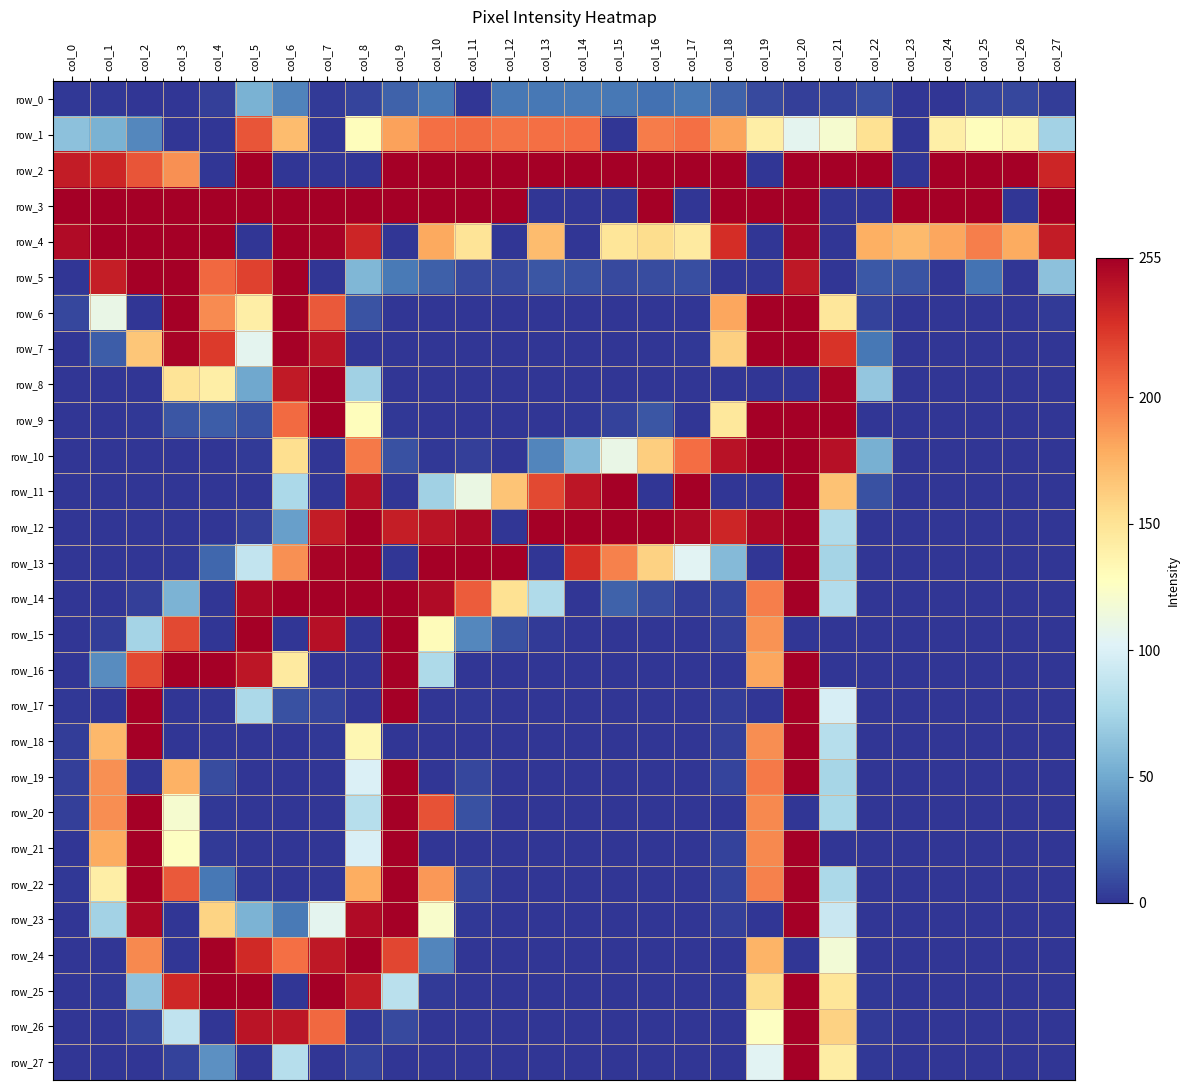

Reading left to right, list all the values displayed in this chart.

row_0: col_0=1	col_1=1	col_2=0	col_3=0	col_4=4	col_5=54	col_6=32	col_7=2	col_8=6	col_9=18	col_10=27	col_11=0	col_12=27	col_13=27	col_14=28	col_15=27	col_16=24	col_17=27	col_18=18	col_19=8	col_20=4	col_21=5	col_22=10	col_23=0	col_24=0	col_25=6	col_26=7	col_27=3
row_1: col_0=63	col_1=54	col_2=34	col_3=0	col_4=0	col_5=214	col_6=171	col_7=0	col_8=129	col_9=183	col_10=203	col_11=205	col_12=202	col_13=203	col_14=204	col_15=0	col_16=198	col_17=203	col_18=182	col_19=141	col_20=106	col_21=120	col_22=151	col_23=0	col_24=140	col_25=129	col_26=133	col_27=73
row_2: col_0=240	col_1=235	col_2=214	col_3=190	col_4=0	col_5=255	col_6=0	col_7=0	col_8=0	col_9=255	col_10=255	col_11=255	col_12=255	col_13=255	col_14=255	col_15=255	col_16=255	col_17=255	col_18=255	col_19=0	col_20=255	col_21=255	col_22=255	col_23=0	col_24=255	col_25=255	col_26=255	col_27=235
row_3: col_0=255	col_1=255	col_2=255	col_3=255	col_4=255	col_5=255	col_6=255	col_7=255	col_8=255	col_9=255	col_10=255	col_11=255	col_12=255	col_13=0	col_14=0	col_15=0	col_16=255	col_17=0	col_18=255	col_19=255	col_20=255	col_21=0	col_22=0	col_23=255	col_24=255	col_25=255	col_26=0	col_27=255
row_4: col_0=249	col_1=255	col_2=255	col_3=255	col_4=255	col_5=0	col_6=255	col_7=253	col_8=235	col_9=0	col_10=180	col_11=149	col_12=0	col_13=171	col_14=0	col_15=148	col_16=154	col_17=144	col_18=231	col_19=0	col_20=252	col_21=0	col_22=177	col_23=172	col_24=181	col_25=197	col_26=179	col_27=240
row_5: col_0=0	col_1=239	col_2=255	col_3=255	col_4=206	col_5=222	col_6=255	col_7=0	col_8=57	col_9=28	col_10=17	col_11=8	col_12=8	col_13=13	col_14=11	col_15=8	col_16=9	col_17=10	col_18=0	col_19=0	col_20=242	col_21=0	col_22=14	col_23=12	col_24=0	col_25=25	col_26=0	col_27=63
row_6: col_0=7	col_1=110	col_2=0	col_3=255	col_4=192	col_5=141	col_6=255	col_7=212	col_8=12	col_9=0	col_10=0	col_11=0	col_12=0	col_13=0	col_14=0	col_15=0	col_16=0	col_17=0	col_18=181	col_19=255	col_20=255	col_21=147	col_22=5	col_23=0	col_24=0	col_25=0	col_26=0	col_27=2
row_7: col_0=0	col_1=16	col_2=166	col_3=253	col_4=225	col_5=106	col_6=254	col_7=244	col_8=0	col_9=0	col_10=0	col_11=0	col_12=0	col_13=0	col_14=0	col_15=0	col_16=0	col_17=1	col_18=161	col_19=255	col_20=255	col_21=228	col_22=27	col_23=0	col_24=0	col_25=0	col_26=0	col_27=0
row_8: col_0=0	col_1=0	col_2=0	col_3=149	col_4=141	col_5=49	col_6=241	col_7=255	col_8=72	col_9=0	col_10=0	col_11=0	col_12=0	col_13=0	col_14=0	col_15=0	col_16=0	col_17=0	col_18=0	col_19=0	col_20=0	col_21=253	col_22=66	col_23=0	col_24=0	col_25=0	col_26=0	col_27=0
row_9: col_0=0	col_1=0	col_2=1	col_3=13	col_4=16	col_5=11	col_6=205	col_7=255	col_8=129	col_9=1	col_10=0	col_11=0	col_12=0	col_13=0	col_14=1	col_15=5	col_16=13	col_17=0	col_18=146	col_19=255	col_20=255	col_21=255	col_22=0	col_23=0	col_24=0	col_25=0	col_26=0	col_27=0
row_10: col_0=0	col_1=0	col_2=0	col_3=0	col_4=0	col_5=2	col_6=153	col_7=0	col_8=199	col_9=11	col_10=1	col_11=4	col_12=0	col_13=33	col_14=59	col_15=110	col_16=162	col_17=204	col_18=245	col_19=255	col_20=255	col_21=246	col_22=53	col_23=0	col_24=0	col_25=0	col_26=0	col_27=0
row_11: col_0=0	col_1=0	col_2=0	col_3=0	col_4=0	col_5=0	col_6=77	col_7=0	col_8=247	col_9=0	col_10=72	col_11=111	col_12=167	col_13=219	col_14=243	col_15=255	col_16=0	col_17=255	col_18=0	col_19=0	col_20=255	col_21=168	col_22=11	col_23=0	col_24=0	col_25=0	col_26=0	col_27=0
row_12: col_0=0	col_1=0	col_2=0	col_3=0	col_4=0	col_5=4	col_6=45	col_7=240	col_8=255	col_9=239	col_10=244	col_11=251	col_12=0	col_13=255	col_14=255	col_15=255	col_16=255	col_17=250	col_18=235	col_19=251	col_20=255	col_21=79	col_22=0	col_23=0	col_24=0	col_25=0	col_26=0	col_27=0
row_13: col_0=0	col_1=0	col_2=0	col_3=1	col_4=20	col_5=88	col_6=190	col_7=253	col_8=255	col_9=0	col_10=255	col_11=255	col_12=255	col_13=0	col_14=231	col_15=196	col_16=160	col_17=104	col_18=59	col_19=0	col_20=255	col_21=74	col_22=0	col_23=0	col_24=0	col_25=0	col_26=0	col_27=0
row_14: col_0=0	col_1=0	col_2=4	col_3=55	col_4=0	col_5=251	col_6=255	col_7=255	col_8=255	col_9=255	col_10=249	col_11=211	col_12=151	col_13=79	col_14=0	col_15=18	col_16=9	col_17=3	col_18=6	col_19=197	col_20=255	col_21=80	col_22=0	col_23=0	col_24=0	col_25=0	col_26=0	col_27=0
row_15: col_0=0	col_1=3	col_2=74	col_3=219	col_4=0	col_5=255	col_6=0	col_7=246	col_8=0	col_9=255	col_10=130	col_11=34	col_12=11	col_13=2	col_14=0	col_15=0	col_16=0	col_17=0	col_18=4	col_19=189	col_20=0	col_21=0	col_22=0	col_23=0	col_24=0	col_25=0	col_26=0	col_27=0
row_16: col_0=0	col_1=36	col_2=219	col_3=255	col_4=255	col_5=243	col_6=144	col_7=0	col_8=0	col_9=254	col_10=78	col_11=0	col_12=0	col_13=0	col_14=0	col_15=0	col_16=0	col_17=0	col_18=0	col_19=181	col_20=255	col_21=0	col_22=0	col_23=0	col_24=0	col_25=0	col_26=0	col_27=0
row_17: col_0=1	col_1=0	col_2=255	col_3=0	col_4=0	col_5=77	col_6=11	col_7=6	col_8=0	col_9=255	col_10=0	col_11=1	col_12=0	col_13=0	col_14=0	col_15=0	col_16=0	col_17=0	col_18=3	col_19=0	col_20=255	col_21=98	col_22=0	col_23=0	col_24=0	col_25=0	col_26=0	col_27=0
row_18: col_0=3	col_1=173	col_2=255	col_3=0	col_4=0	col_5=0	col_6=0	col_7=1	col_8=134	col_9=0	col_10=0	col_11=0	col_12=0	col_13=0	col_14=0	col_15=0	col_16=0	col_17=0	col_18=4	col_19=191	col_20=255	col_21=82	col_22=0	col_23=0	col_24=0	col_25=0	col_26=0	col_27=0
row_19: col_0=4	col_1=190	col_2=0	col_3=176	col_4=9	col_5=0	col_6=0	col_7=0	col_8=100	col_9=255	col_10=0	col_11=7	col_12=0	col_13=0	col_14=0	col_15=0	col_16=0	col_17=0	col_18=6	col_19=199	col_20=255	col_21=75	col_22=0	col_23=0	col_24=0	col_25=0	col_26=0	col_27=0
row_20: col_0=4	col_1=191	col_2=255	col_3=120	col_4=1	col_5=0	col_6=0	col_7=0	col_8=82	col_9=255	col_10=215	col_11=11	col_12=0	col_13=0	col_14=0	col_15=0	col_16=0	col_17=0	col_18=0	col_19=193	col_20=0	col_21=76	col_22=0	col_23=0	col_24=0	col_25=0	col_26=0	col_27=0
row_21: col_0=0	col_1=179	col_2=255	col_3=126	col_4=2	col_5=0	col_6=0	col_7=0	col_8=99	col_9=255	col_10=0	col_11=0	col_12=0	col_13=0	col_14=0	col_15=0	col_16=0	col_17=0	col_18=5	col_19=193	col_20=255	col_21=0	col_22=0	col_23=0	col_24=0	col_25=0	col_26=0	col_27=0
row_22: col_0=1	col_1=141	col_2=255	col_3=212	col_4=27	col_5=1	col_6=0	col_7=0	col_8=178	col_9=255	col_10=187	col_11=5	col_12=0	col_13=0	col_14=0	col_15=0	col_16=0	col_17=0	col_18=5	col_19=196	col_20=255	col_21=77	col_22=0	col_23=0	col_24=0	col_25=0	col_26=0	col_27=0
row_23: col_0=0	col_1=73	col_2=251	col_3=0	col_4=159	col_5=55	col_6=28	col_7=106	col_8=249	col_9=255	col_10=122	col_11=1	col_12=0	col_13=0	col_14=0	col_15=0	col_16=0	col_17=0	col_18=4	col_19=0	col_20=255	col_21=91	col_22=0	col_23=0	col_24=0	col_25=0	col_26=0	col_27=0
row_24: col_0=0	col_1=0	col_2=193	col_3=0	col_4=254	col_5=233	col_6=203	col_7=242	col_8=255	col_9=220	col_10=33	col_11=0	col_12=0	col_13=0	col_14=0	col_15=0	col_16=0	col_17=0	col_18=0	col_19=175	col_20=0	col_21=117	col_22=0	col_23=0	col_24=0	col_25=0	col_26=0	col_27=0
row_25: col_0=0	col_1=1	col_2=64	col_3=234	col_4=255	col_5=255	col_6=0	col_7=255	col_8=240	col_9=84	col_10=2	col_11=0	col_12=0	col_13=0	col_14=0	col_15=0	col_16=0	col_17=0	col_18=1	col_19=154	col_20=255	col_21=148	col_22=1	col_23=0	col_24=0	col_25=0	col_26=0	col_27=0
row_26: col_0=0	col_1=0	col_2=6	col_3=87	col_4=0	col_5=244	col_6=243	col_7=206	col_8=0	col_9=8	col_10=0	col_11=0	col_12=0	col_13=0	col_14=0	col_15=0	col_16=0	col_17=0	col_18=0	col_19=126	col_20=255	col_21=160	col_22=2	col_23=0	col_24=0	col_25=0	col_26=0	col_27=0
row_27: col_0=0	col_1=0	col_2=0	col_3=5	col_4=38	col_5=0	col_6=82	col_7=0	col_8=5	col_9=0	col_10=0	col_11=0	col_12=0	col_13=0	col_14=0	col_15=0	col_16=0	col_17=0	col_18=0	col_19=104	col_20=255	col_21=142	col_22=1	col_23=0	col_24=0	col_25=0	col_26=0	col_27=0